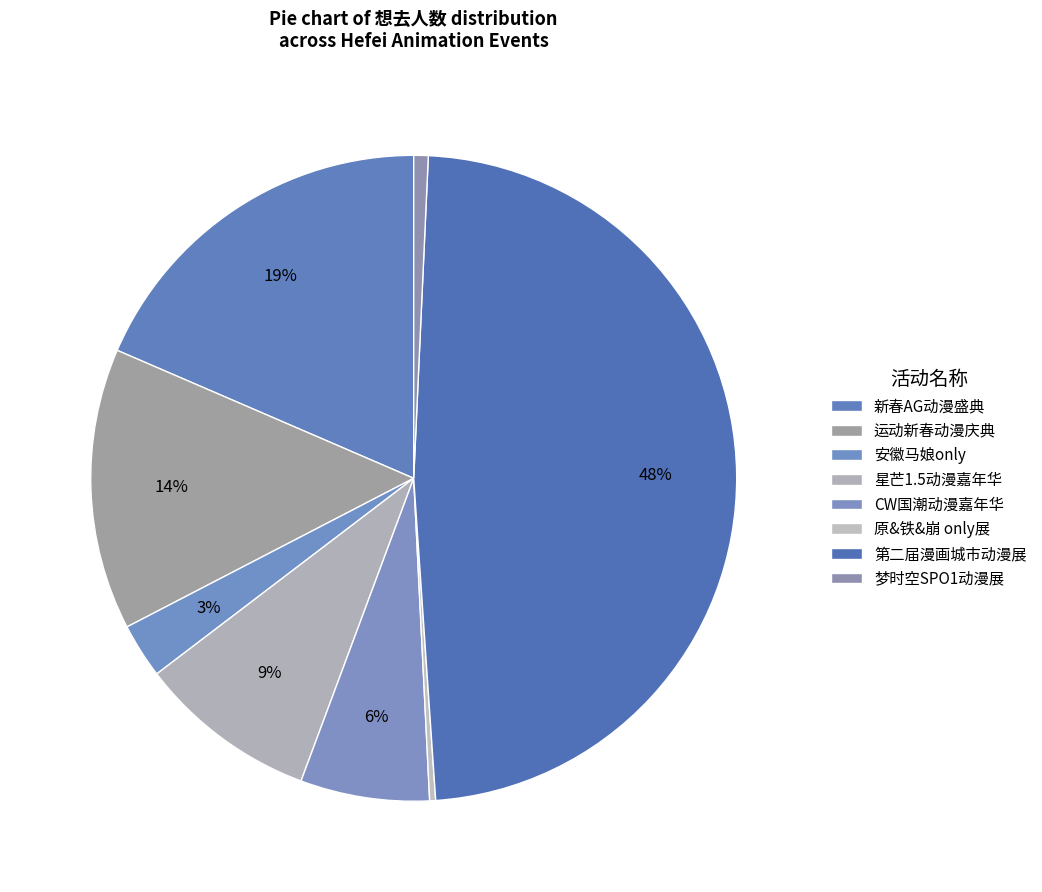

Which category has the smallest portion of the pie?

合肥·原&铁&崩 only展